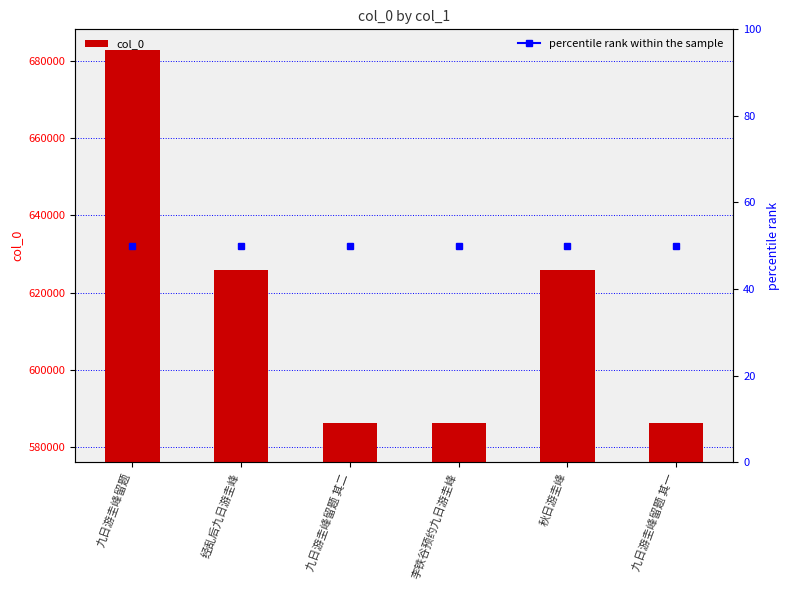

True or false: the data shows 138899 at 九日游圭峰留题.

False